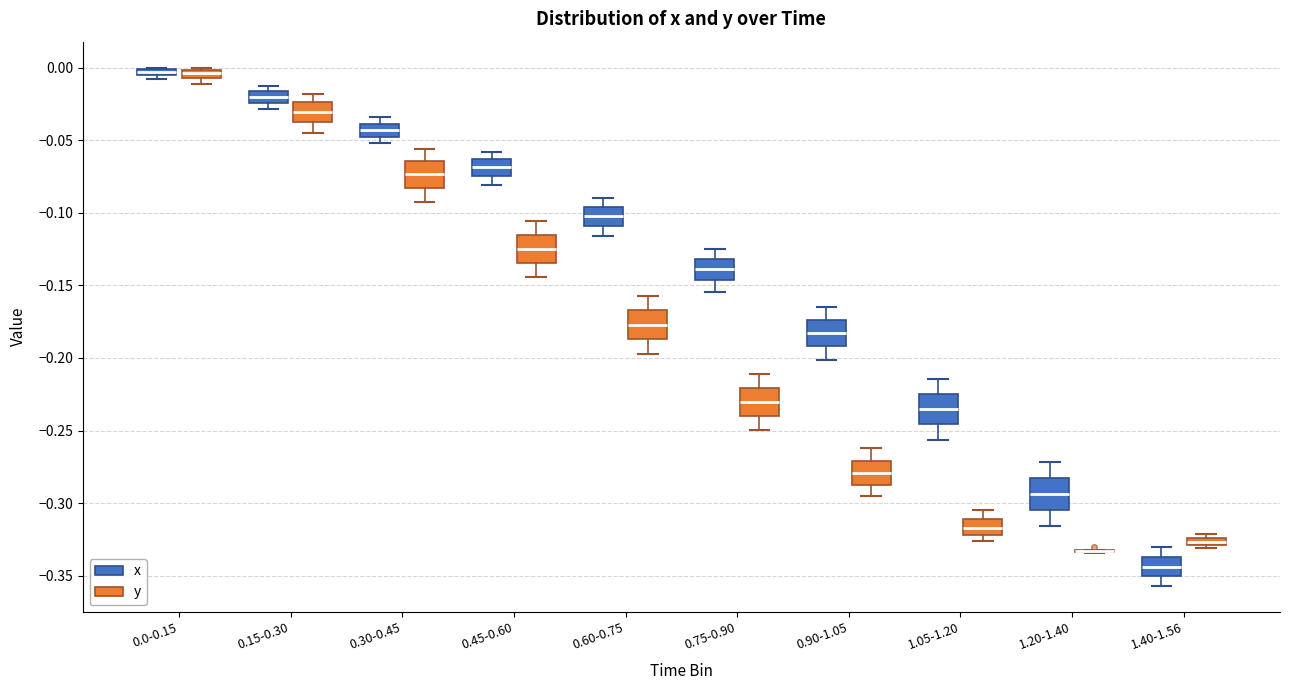

Where is the upper edge of the box for 0.30-0.45 (x) on the y-axis? The values are not printed on the chart, so give them approximately, as read against the axis.

-0.040